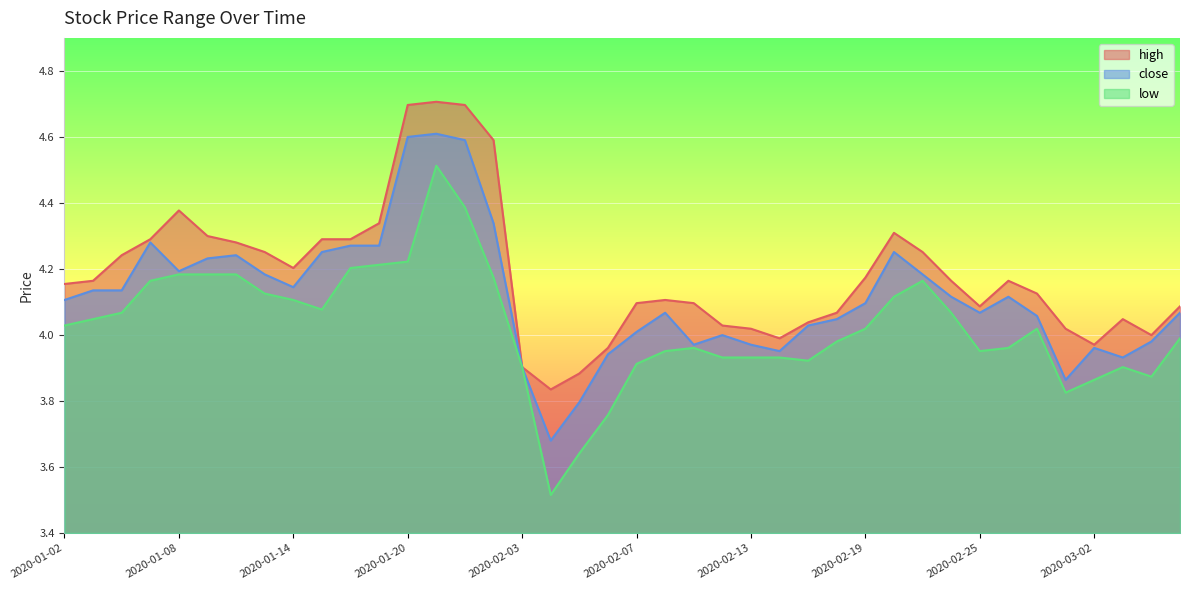

Rank the series by their maximum value, from highest to lowest.

high, close, low